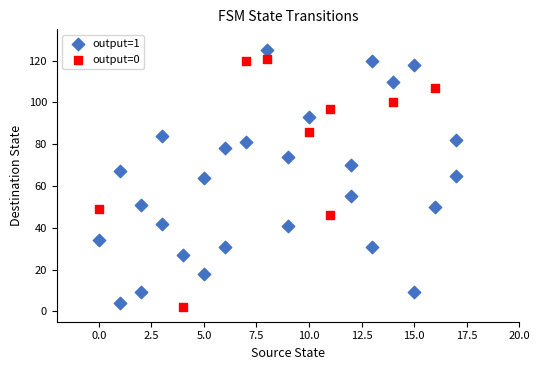

What are all the series names shown in the legend?

output=1, output=0